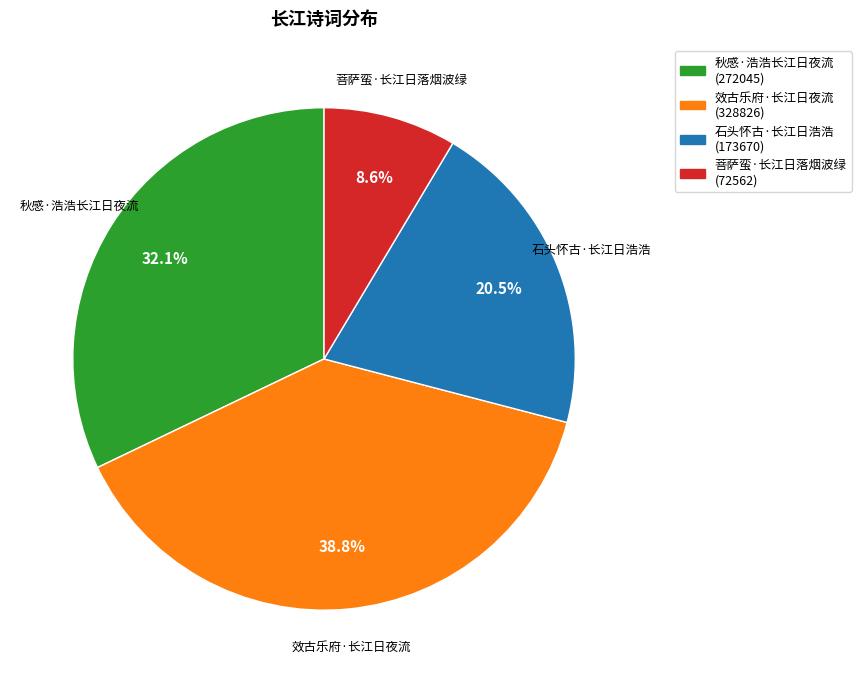

To the nearest percent, what portion does 秋感·浩浩长江日夜流 represent?

32%